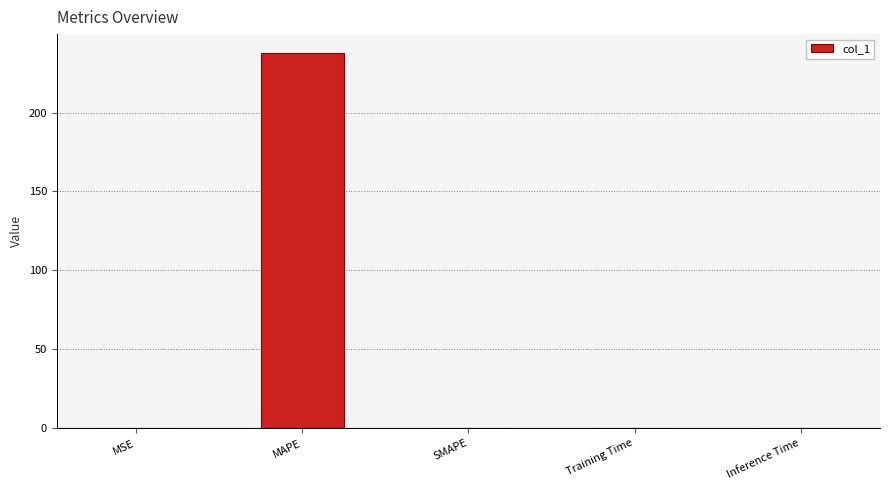

Between Training Time and MAPE, which is larger?

MAPE